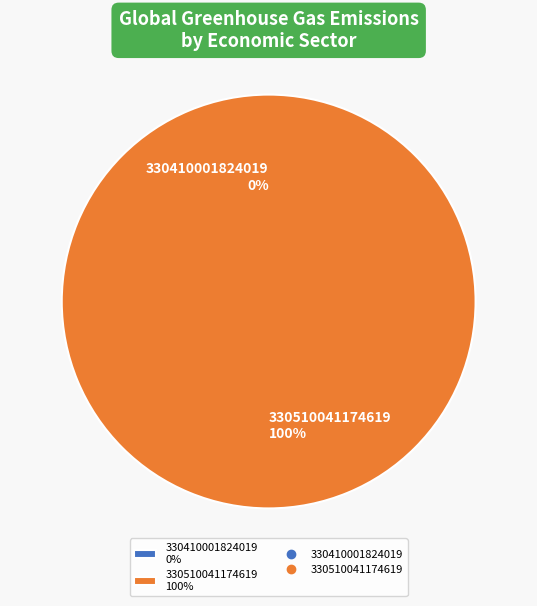

What is the largest slice in the pie chart?

330510041174619